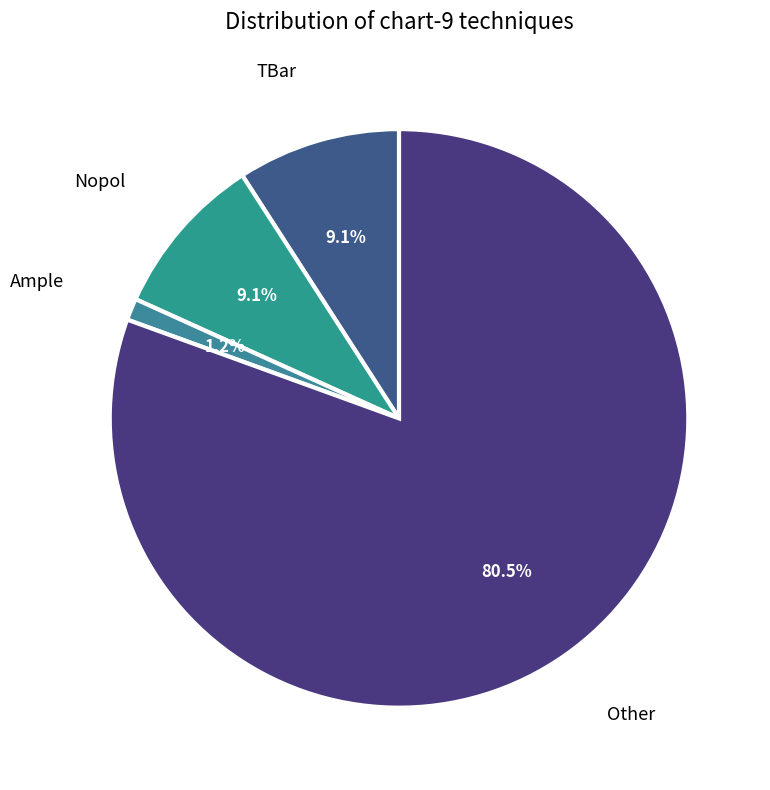

Count the number of slices in the pie.

4